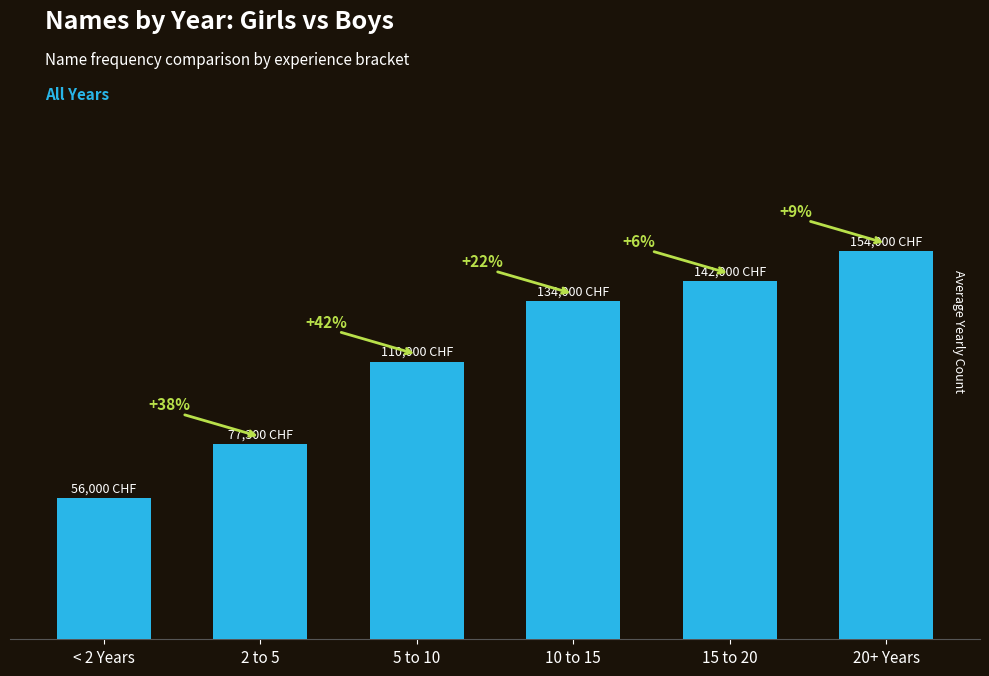

What is the label of the 4th bar from the left?

10 to 15